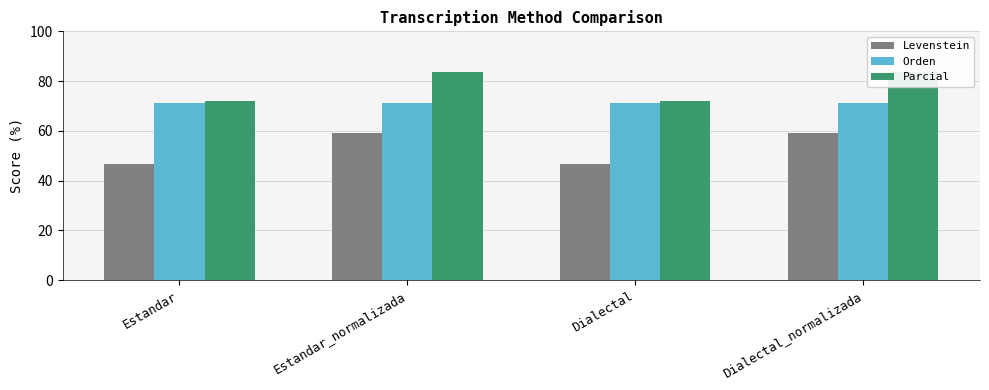

List the series in order of their peak value, lowest first.

Levenstein, Orden, Parcial